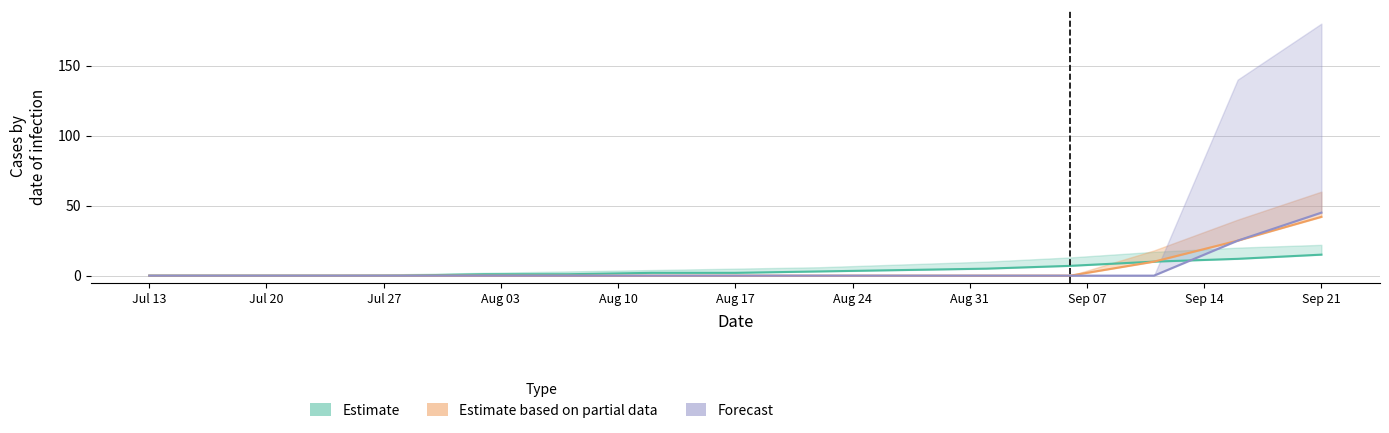

Rank the series by their average value, from lowest to highest.

Estimate, Forecast, Estimate based on partial data